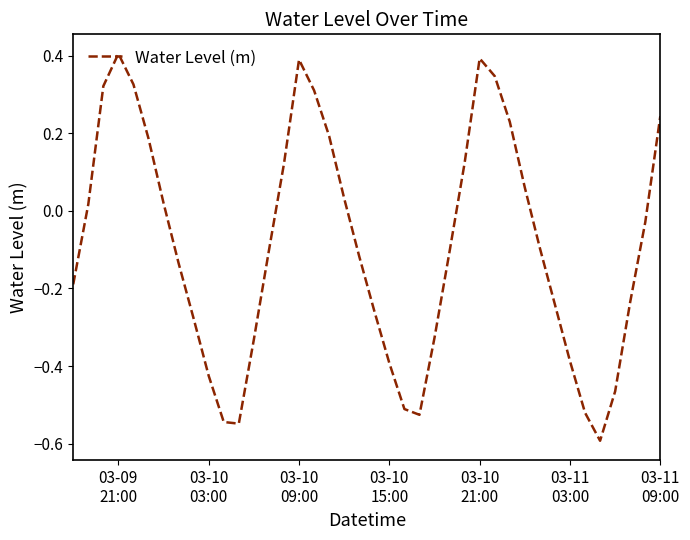

What is the minimum value shown in the chart?

-0.6